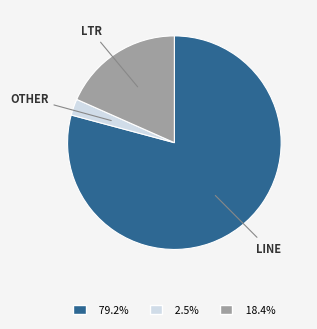

Is there any slice that represents more than half of the pie?

Yes